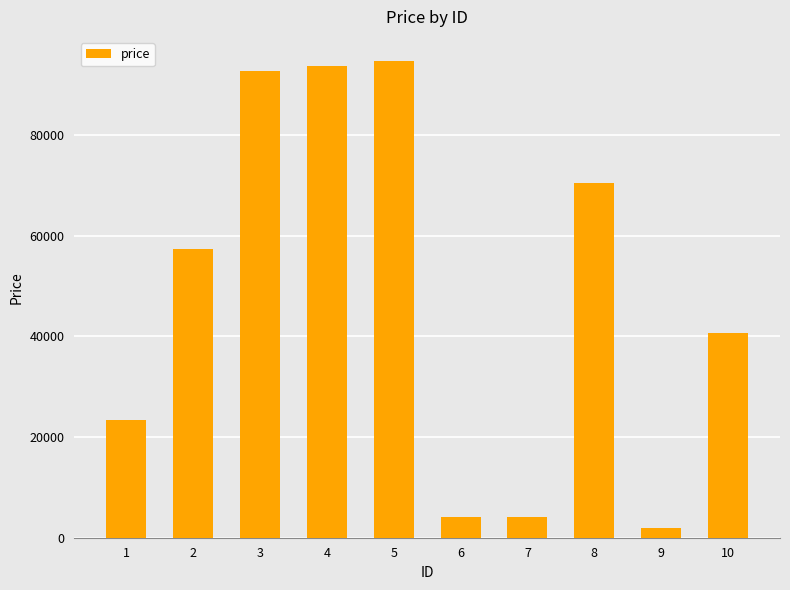

What is the approximate value at 8?

70336